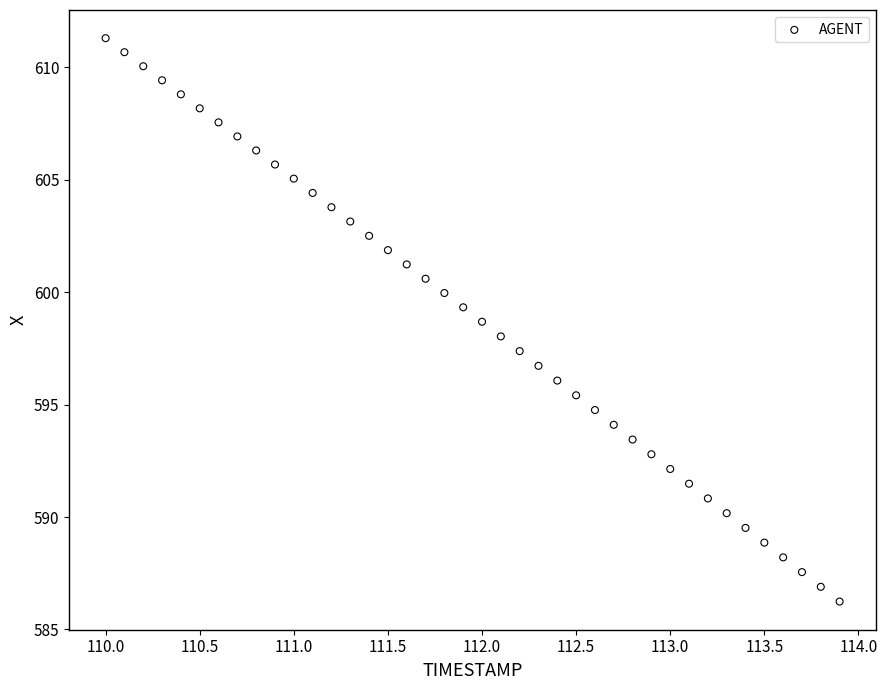

What is the range of X values (max minus min)?

3.9